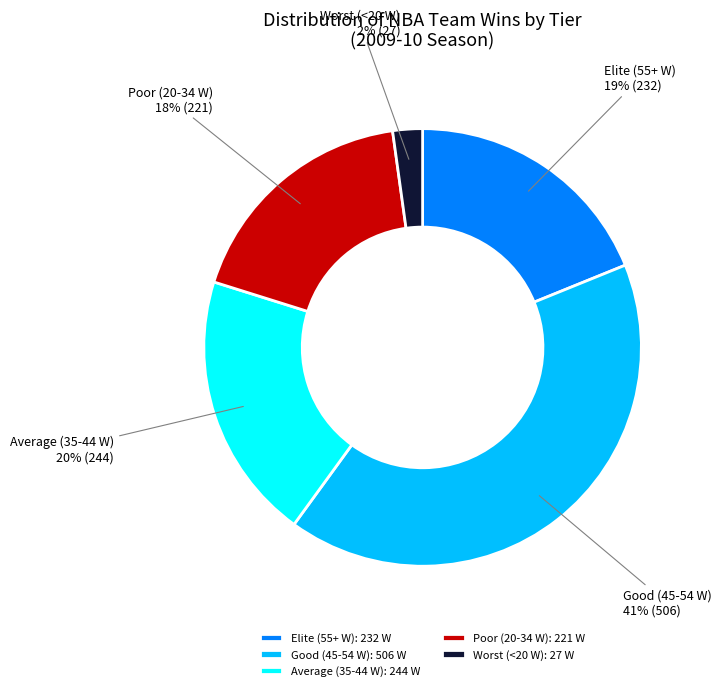

To the nearest percent, what is the combined percentage of Worst (<20 W) and Poor (20-34 W)?

20%